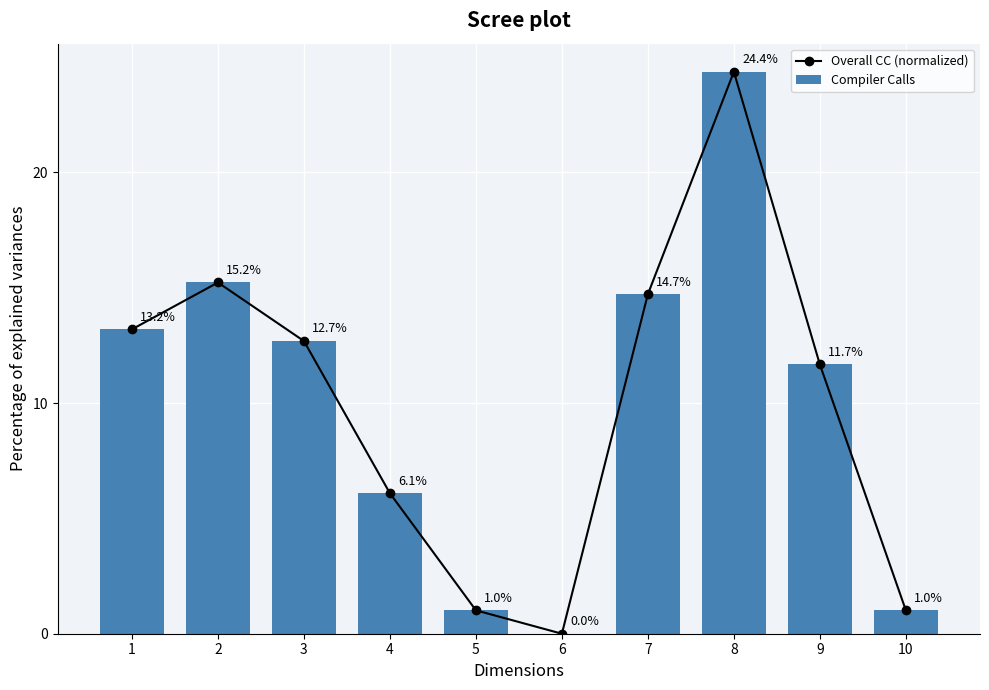

What is the difference between the maximum and minimum values in the Overall CC (normalized) series?

24.4